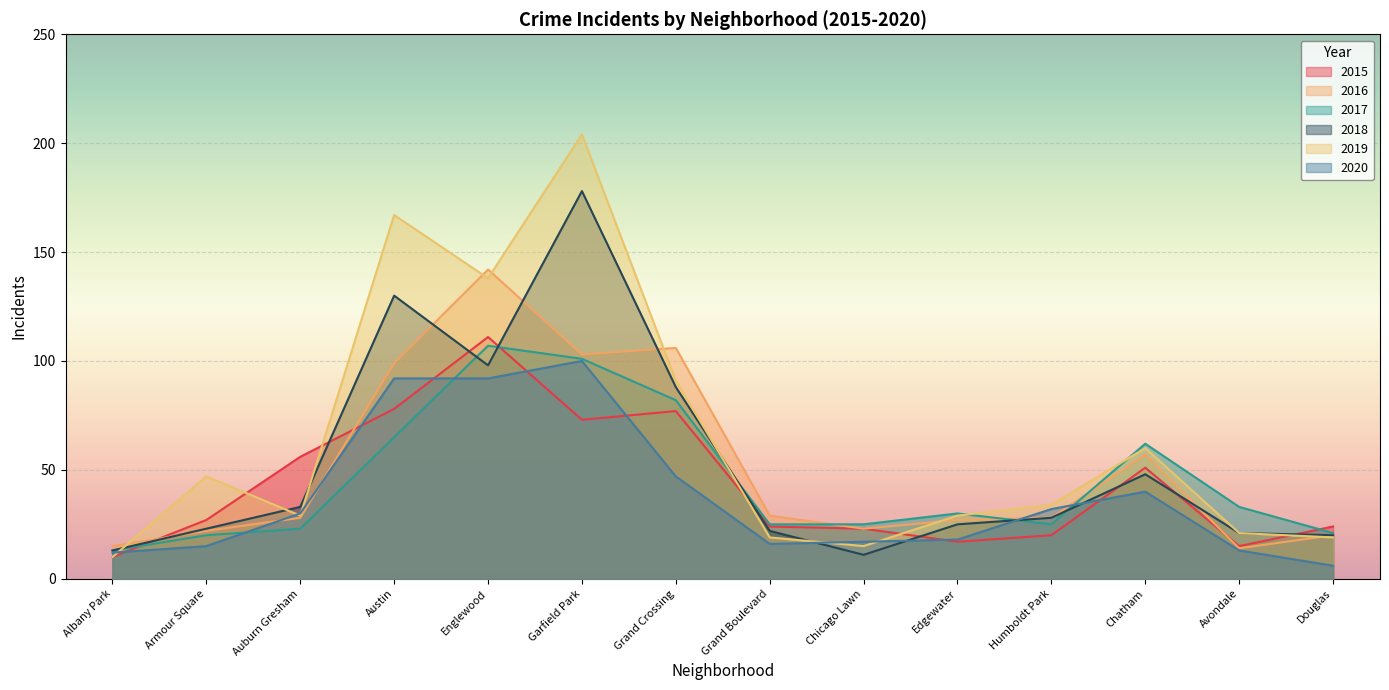

True or false: 2020 has more than 2 points higher than both neighbors.

False